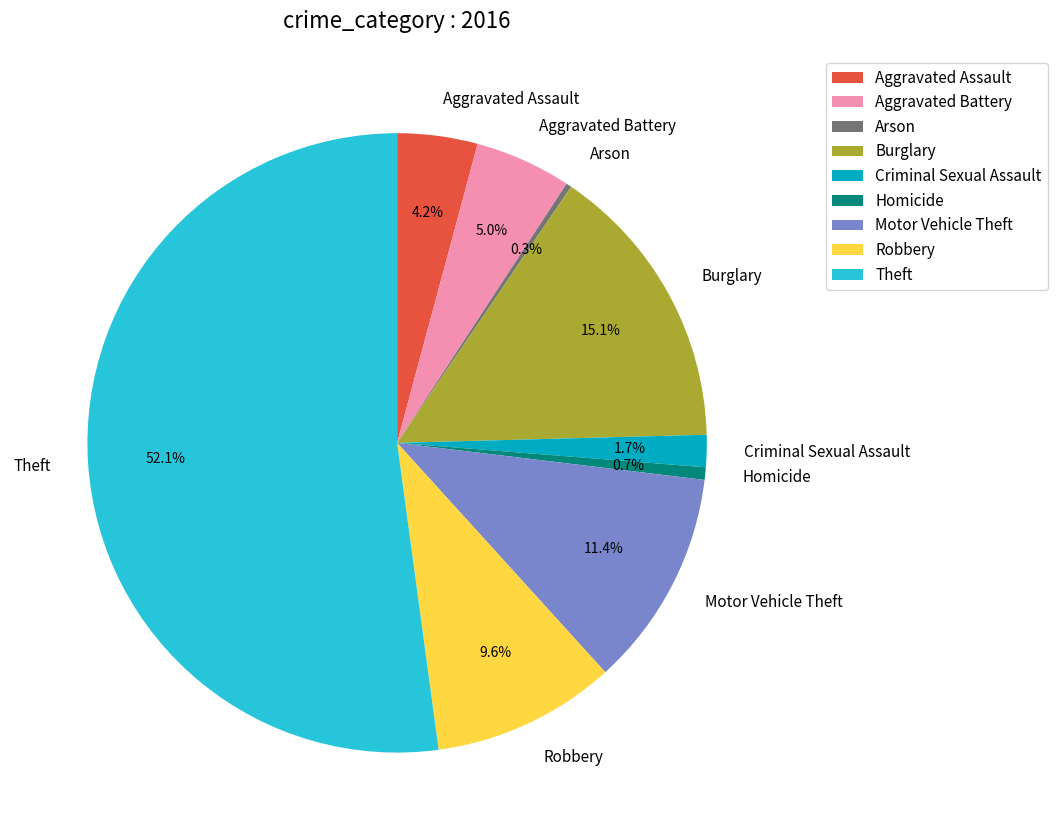

Which slice is the largest?

Theft